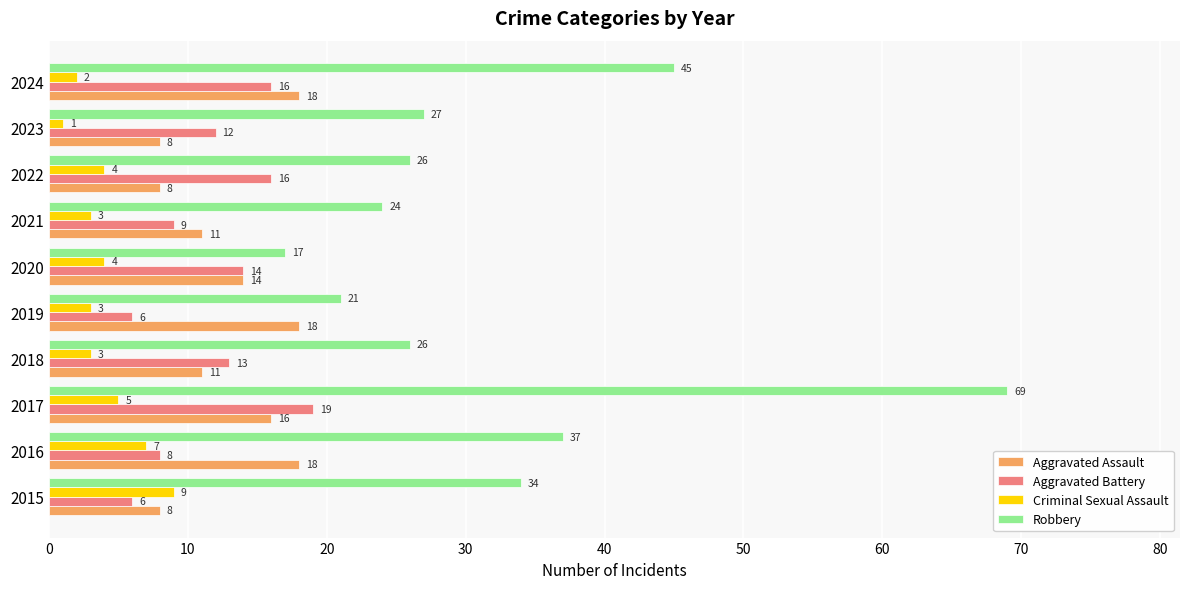

Rank the series at 2021 from highest to lowest value.

Robbery, Aggravated Assault, Aggravated Battery, Criminal Sexual Assault